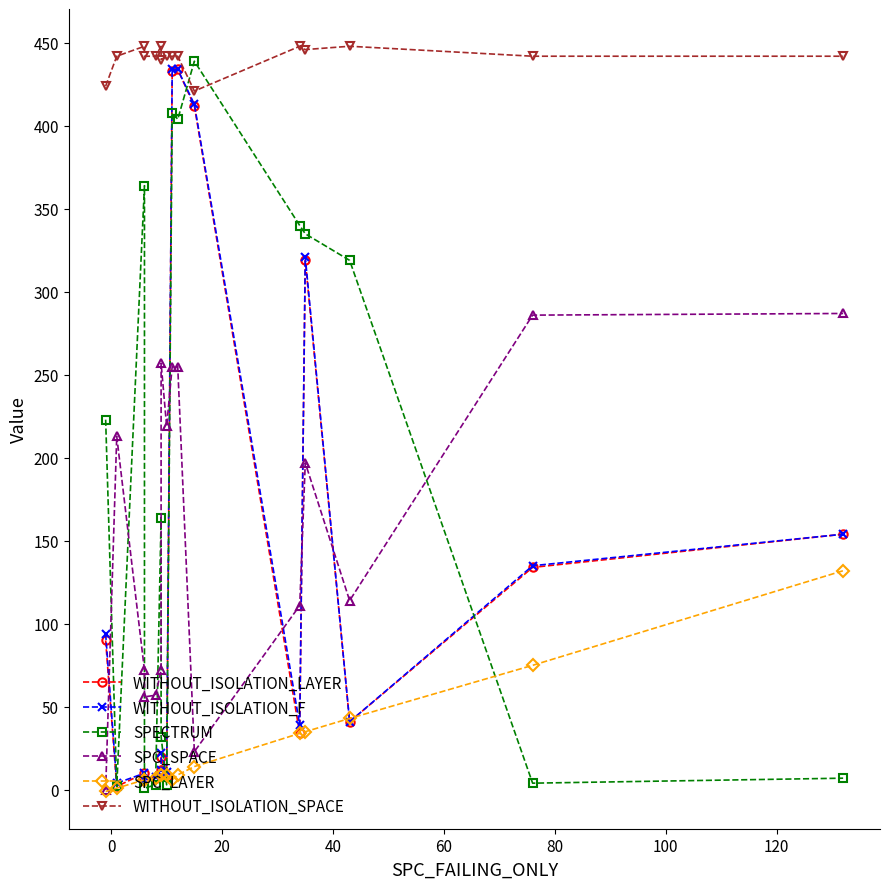

What is the lowest value of the WITHOUT_ISOLATION_LAYER series?

2